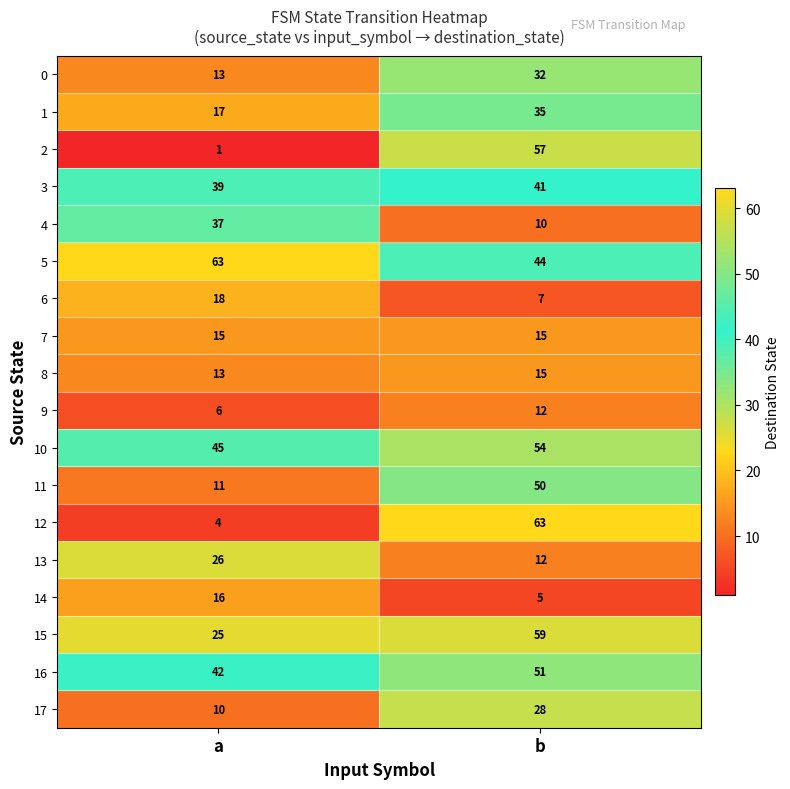

Is it true that 0 equals 13 at a?

True